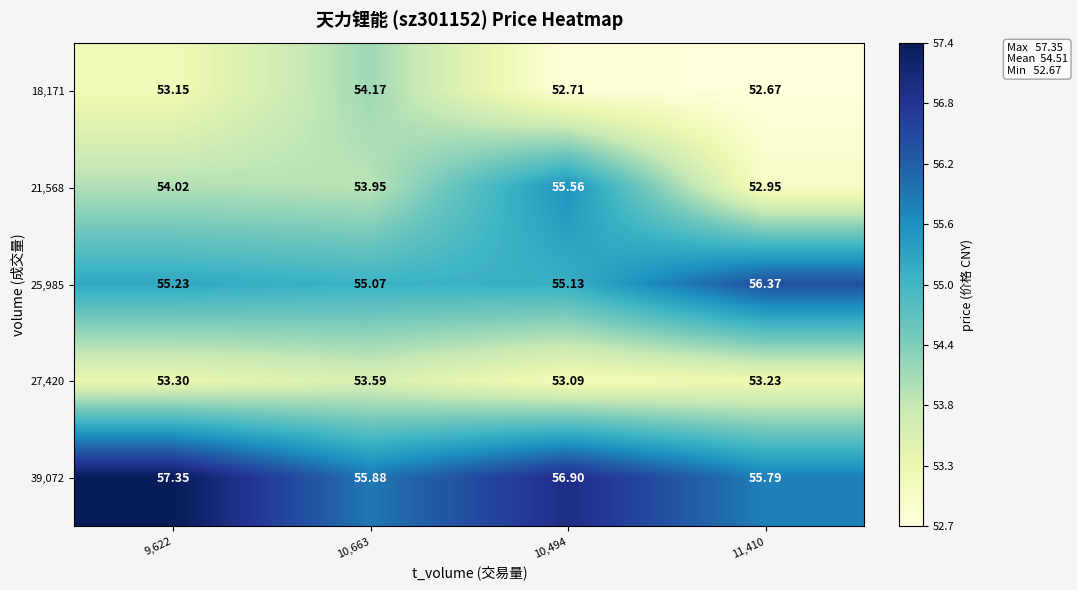

What is the smallest value displayed?

52.7